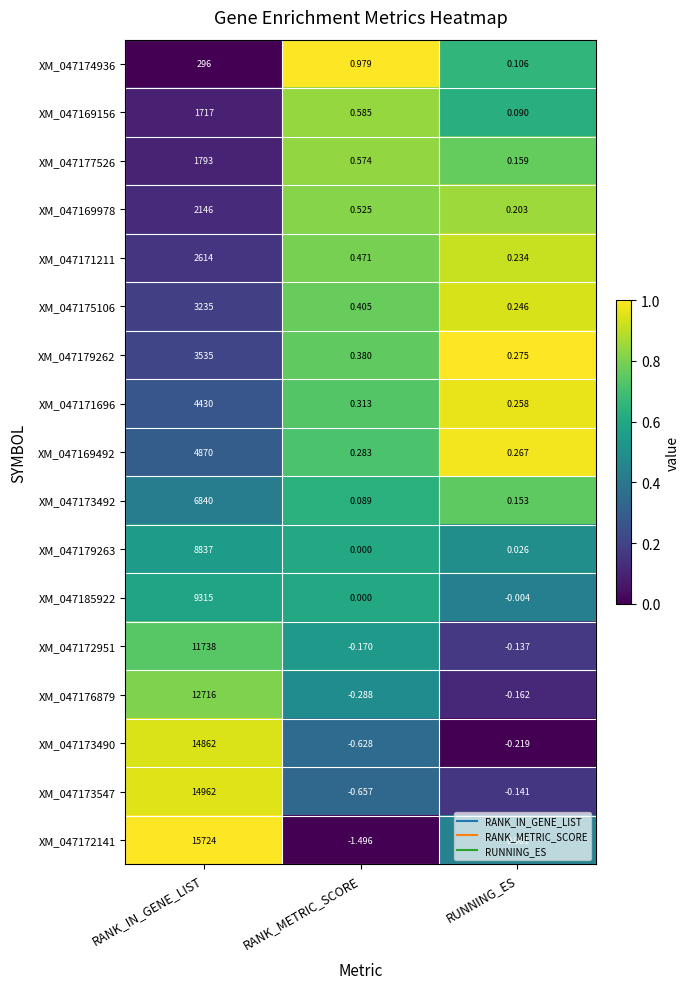

At which label is XM_047171696 closest to 2215?

RANK_METRIC_SCORE